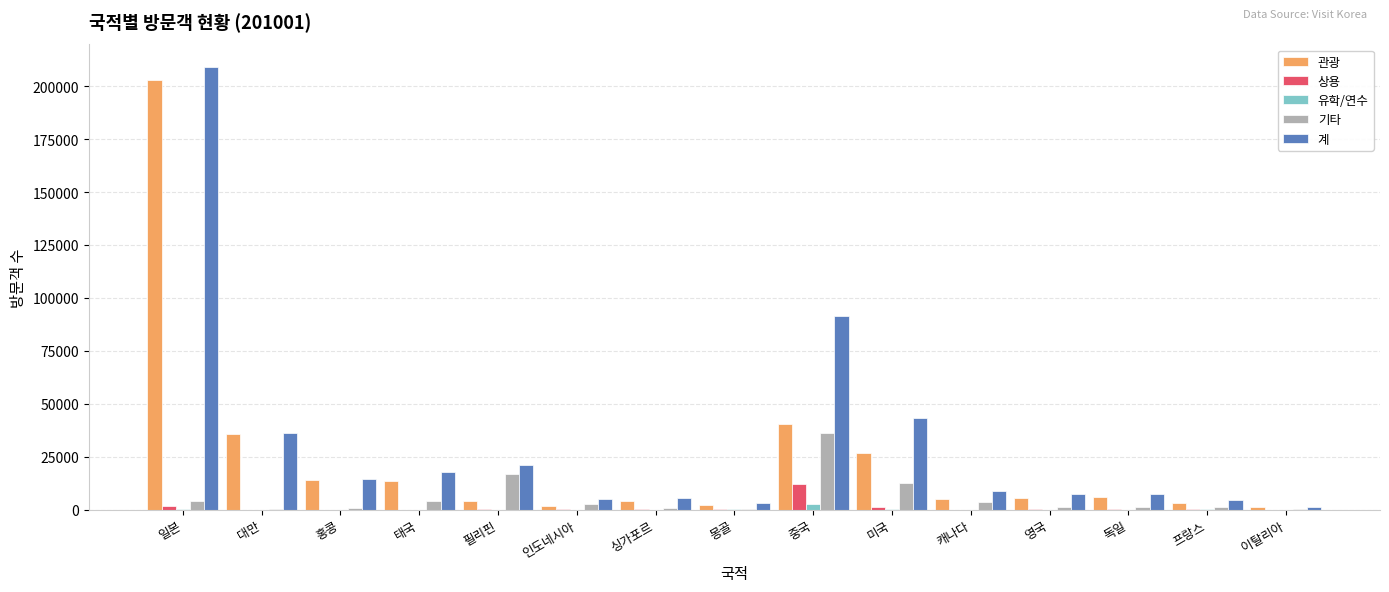

Which series has the largest range (max minus min)?

계